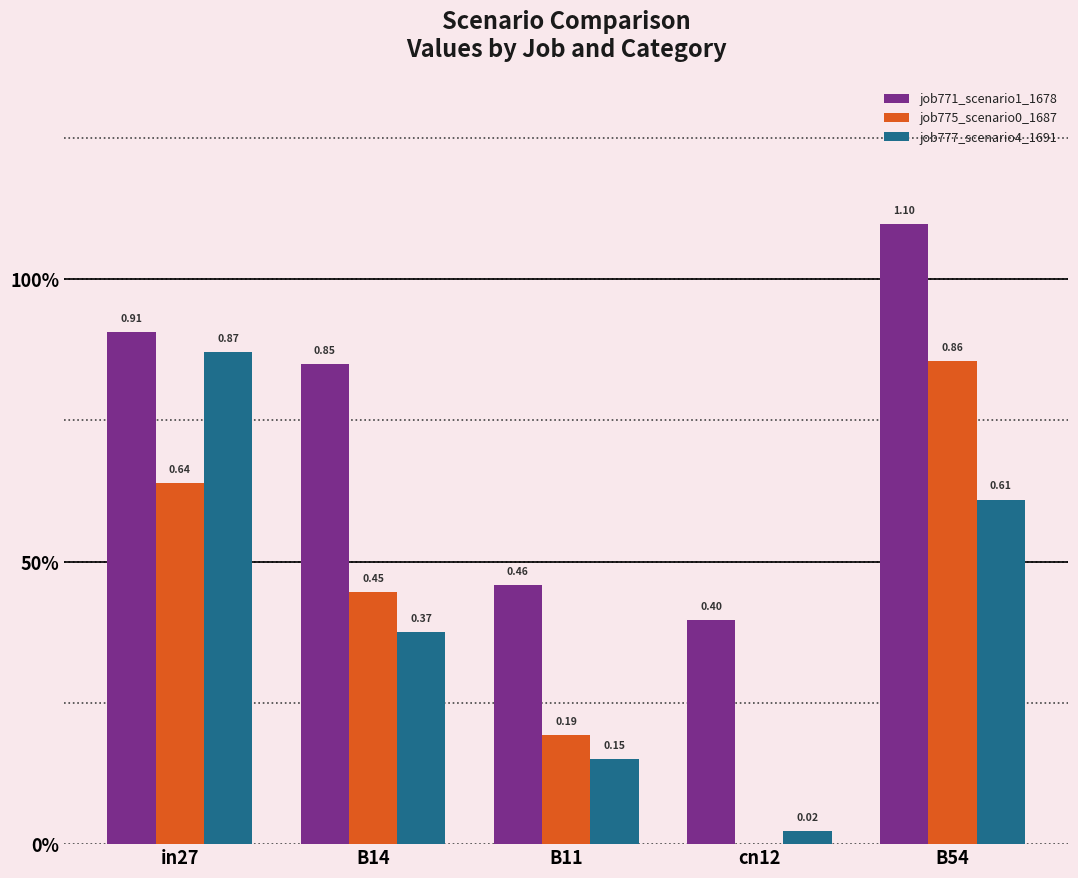

Count the number of data series in this chart.

3